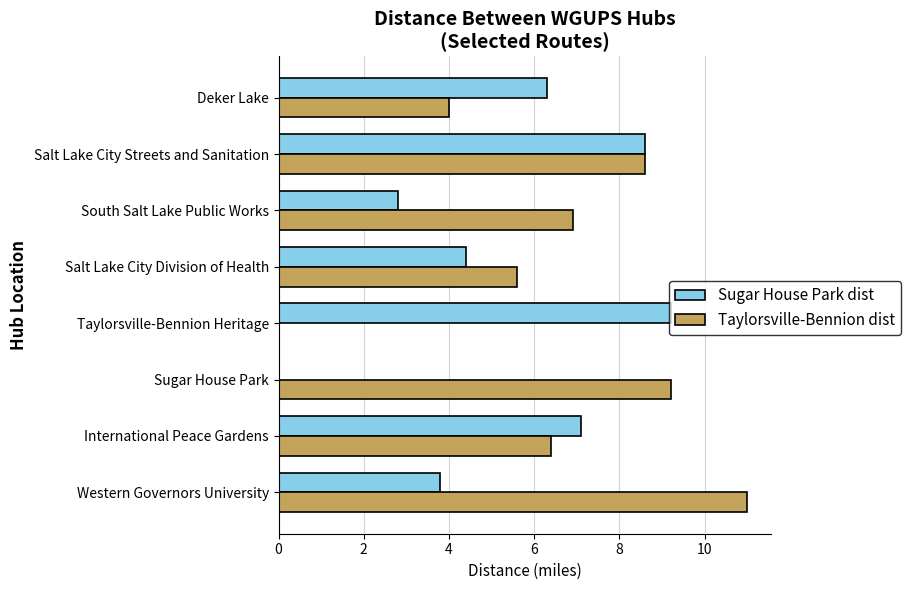

The Sugar House Park dist series shows 7.1 at International Peace Gardens. True or false?

True